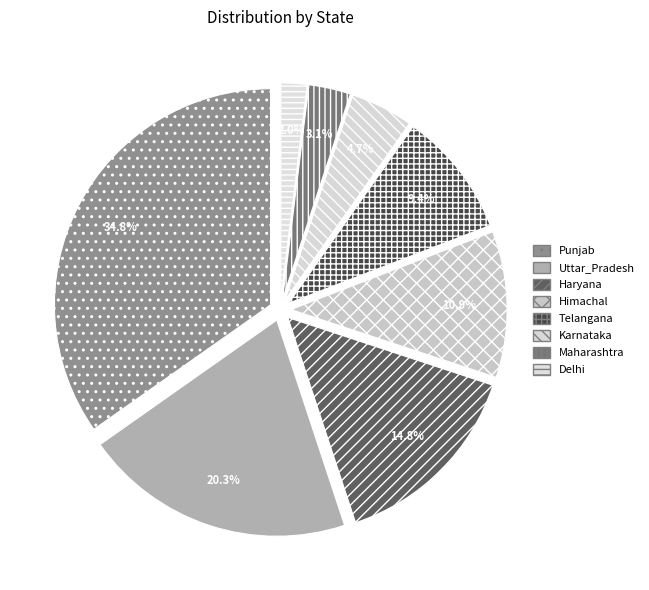

Which has a higher value, Maharashtra or Delhi?

Maharashtra